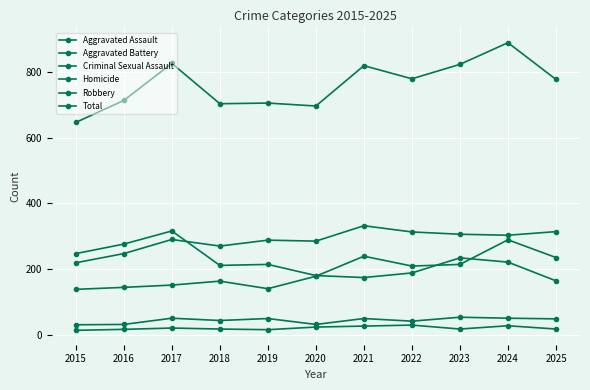

Read the Total value at 2016, to the nearest 10.

710